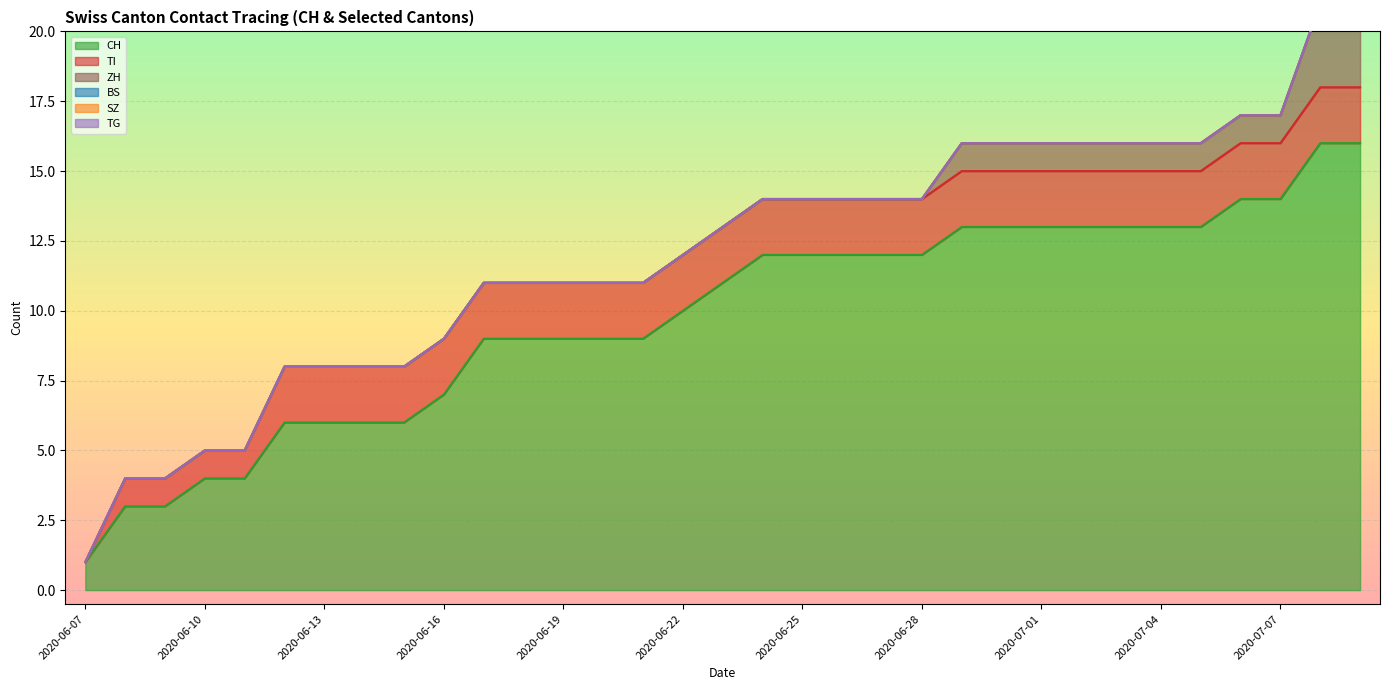

Reading left to right, what are all the values shown in this chart?

CH: 2020-06-07=1	2020-06-08=3	2020-06-09=3	2020-06-10=4	2020-06-11=4	2020-06-12=6	2020-06-13=6	2020-06-14=6	2020-06-15=6	2020-06-16=7	2020-06-17=9	2020-06-18=9	2020-06-19=9	2020-06-20=9	2020-06-21=9	2020-06-22=10	2020-06-23=11	2020-06-24=12	2020-06-25=12	2020-06-26=12	2020-06-27=12	2020-06-28=12	2020-06-29=13	2020-06-30=13	2020-07-01=13	2020-07-02=13	2020-07-03=13	2020-07-04=13	2020-07-05=13	2020-07-06=14	2020-07-07=14	2020-07-08=16	2020-07-09=16
BS: 2020-06-07=0	2020-06-08=0	2020-06-09=0	2020-06-10=0	2020-06-11=0	2020-06-12=0	2020-06-13=0	2020-06-14=0	2020-06-15=0	2020-06-16=0	2020-06-17=0	2020-06-18=0	2020-06-19=0	2020-06-20=0	2020-06-21=0	2020-06-22=0	2020-06-23=0	2020-06-24=0	2020-06-25=0	2020-06-26=0	2020-06-27=0	2020-06-28=0	2020-06-29=0	2020-06-30=0	2020-07-01=0	2020-07-02=0	2020-07-03=0	2020-07-04=0	2020-07-05=0	2020-07-06=0	2020-07-07=0	2020-07-08=0	2020-07-09=0
SZ: 2020-06-07=0	2020-06-08=0	2020-06-09=0	2020-06-10=0	2020-06-11=0	2020-06-12=0	2020-06-13=0	2020-06-14=0	2020-06-15=0	2020-06-16=0	2020-06-17=0	2020-06-18=0	2020-06-19=0	2020-06-20=0	2020-06-21=0	2020-06-22=0	2020-06-23=0	2020-06-24=0	2020-06-25=0	2020-06-26=0	2020-06-27=0	2020-06-28=0	2020-06-29=0	2020-06-30=0	2020-07-01=0	2020-07-02=0	2020-07-03=0	2020-07-04=0	2020-07-05=0	2020-07-06=0	2020-07-07=0	2020-07-08=0	2020-07-09=0
TG: 2020-06-07=0	2020-06-08=0	2020-06-09=0	2020-06-10=0	2020-06-11=0	2020-06-12=0	2020-06-13=0	2020-06-14=0	2020-06-15=0	2020-06-16=0	2020-06-17=0	2020-06-18=0	2020-06-19=0	2020-06-20=0	2020-06-21=0	2020-06-22=0	2020-06-23=0	2020-06-24=0	2020-06-25=0	2020-06-26=0	2020-06-27=0	2020-06-28=0	2020-06-29=0	2020-06-30=0	2020-07-01=0	2020-07-02=0	2020-07-03=0	2020-07-04=0	2020-07-05=0	2020-07-06=0	2020-07-07=0	2020-07-08=0	2020-07-09=0
TI: 2020-06-07=0	2020-06-08=1	2020-06-09=1	2020-06-10=1	2020-06-11=1	2020-06-12=2	2020-06-13=2	2020-06-14=2	2020-06-15=2	2020-06-16=2	2020-06-17=2	2020-06-18=2	2020-06-19=2	2020-06-20=2	2020-06-21=2	2020-06-22=2	2020-06-23=2	2020-06-24=2	2020-06-25=2	2020-06-26=2	2020-06-27=2	2020-06-28=2	2020-06-29=2	2020-06-30=2	2020-07-01=2	2020-07-02=2	2020-07-03=2	2020-07-04=2	2020-07-05=2	2020-07-06=2	2020-07-07=2	2020-07-08=2	2020-07-09=2
ZH: 2020-06-07=0	2020-06-08=0	2020-06-09=0	2020-06-10=0	2020-06-11=0	2020-06-12=0	2020-06-13=0	2020-06-14=0	2020-06-15=0	2020-06-16=0	2020-06-17=0	2020-06-18=0	2020-06-19=0	2020-06-20=0	2020-06-21=0	2020-06-22=0	2020-06-23=0	2020-06-24=0	2020-06-25=0	2020-06-26=0	2020-06-27=0	2020-06-28=0	2020-06-29=1	2020-06-30=1	2020-07-01=1	2020-07-02=1	2020-07-03=1	2020-07-04=1	2020-07-05=1	2020-07-06=1	2020-07-07=1	2020-07-08=3	2020-07-09=3